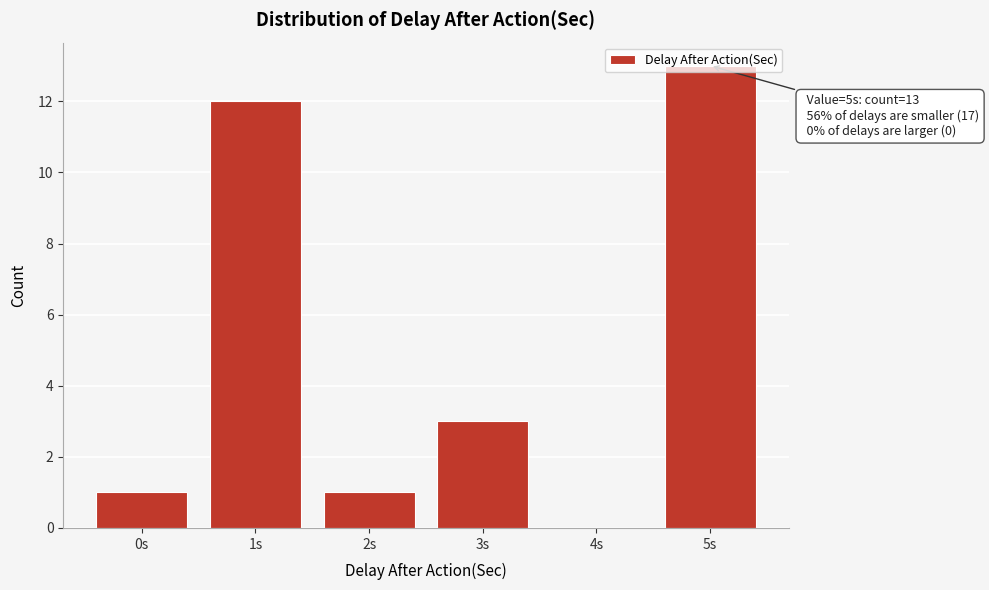

Which category has the highest value across all series?

5s